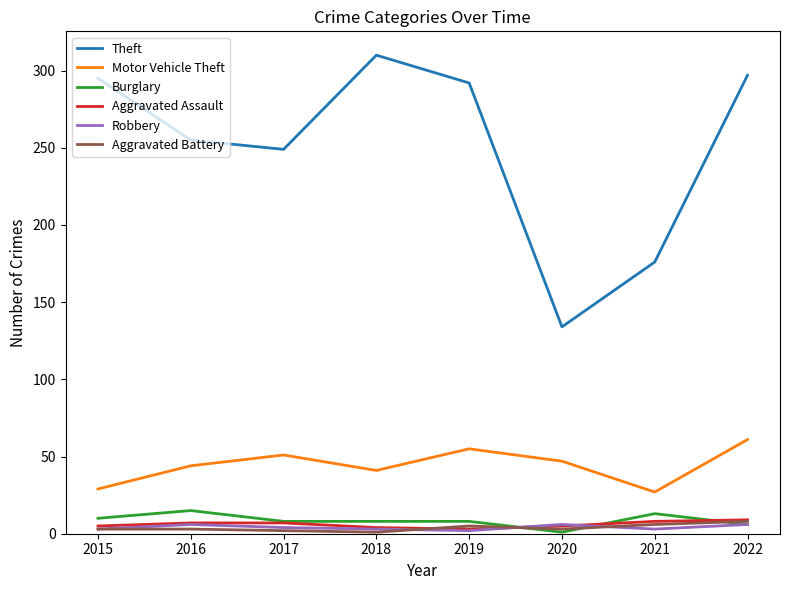

At how many categories does at least one series exceed 38?

8